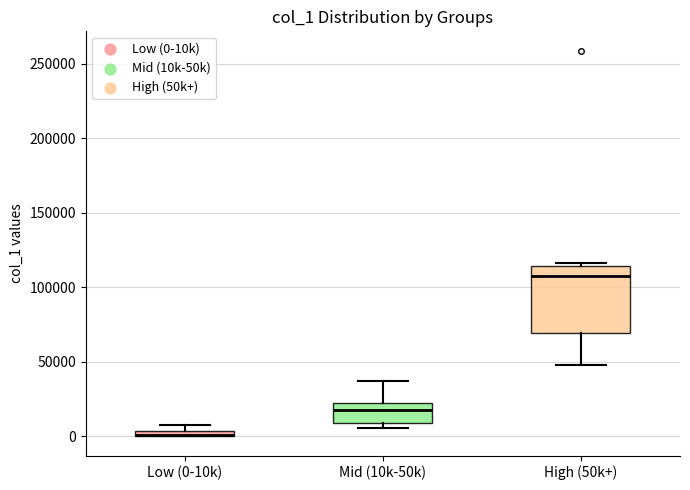

Comparing the boxes themselves (not the whiskers), which one is the tallest?

High (50k+)